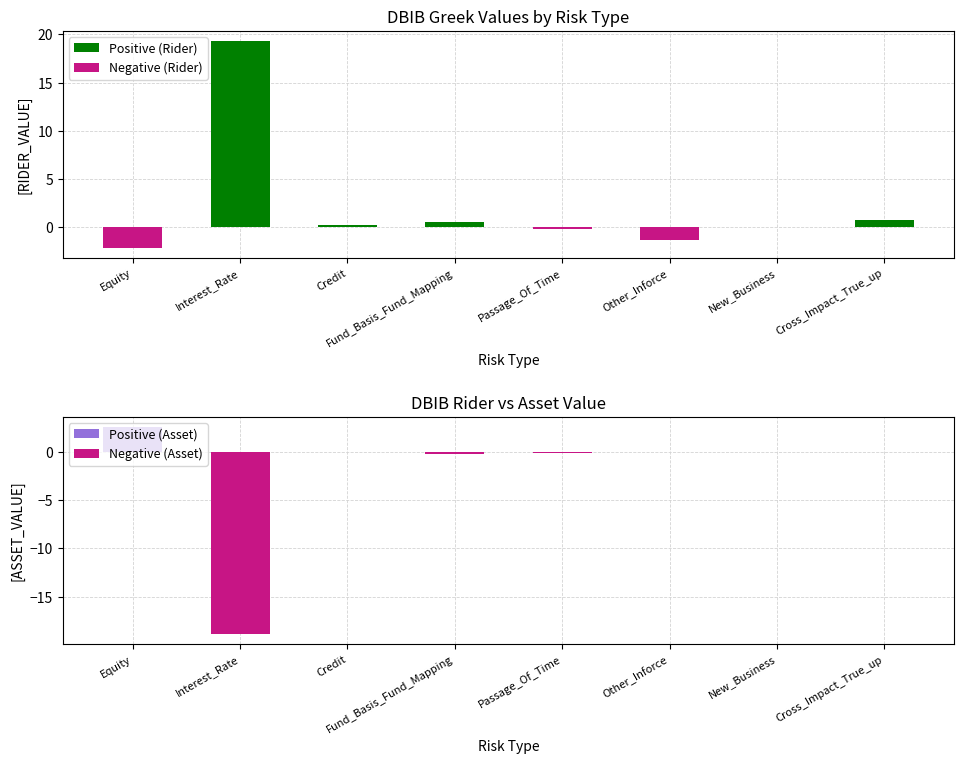

What are all the series names shown in the legend?

Positive (Rider), Negative (Rider), Positive (Asset), Negative (Asset)